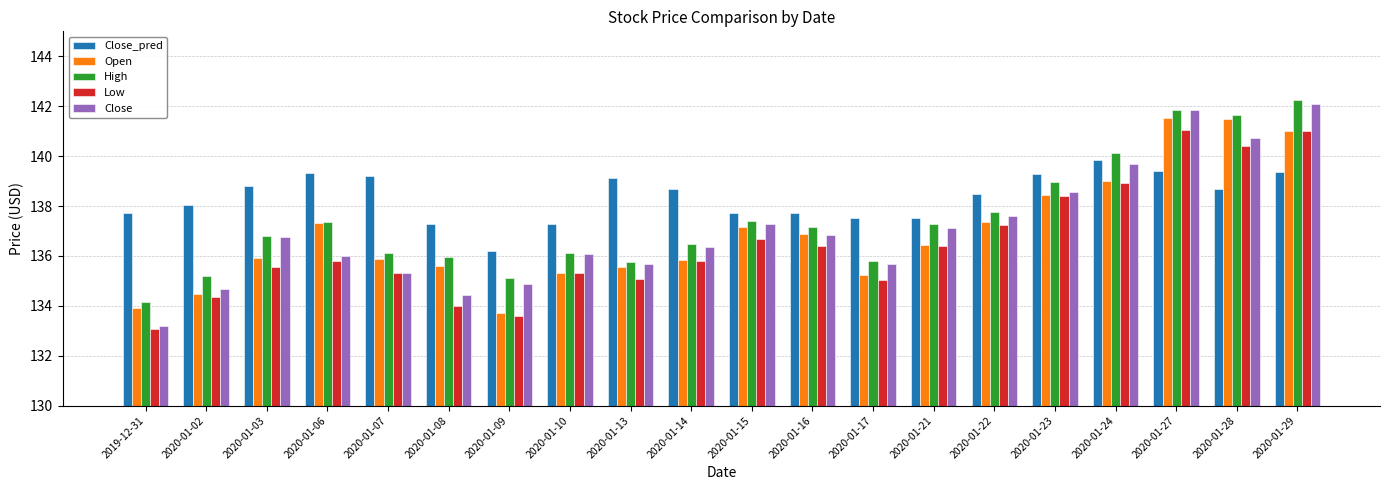

Which category has the lowest value in the High series?

2019-12-31